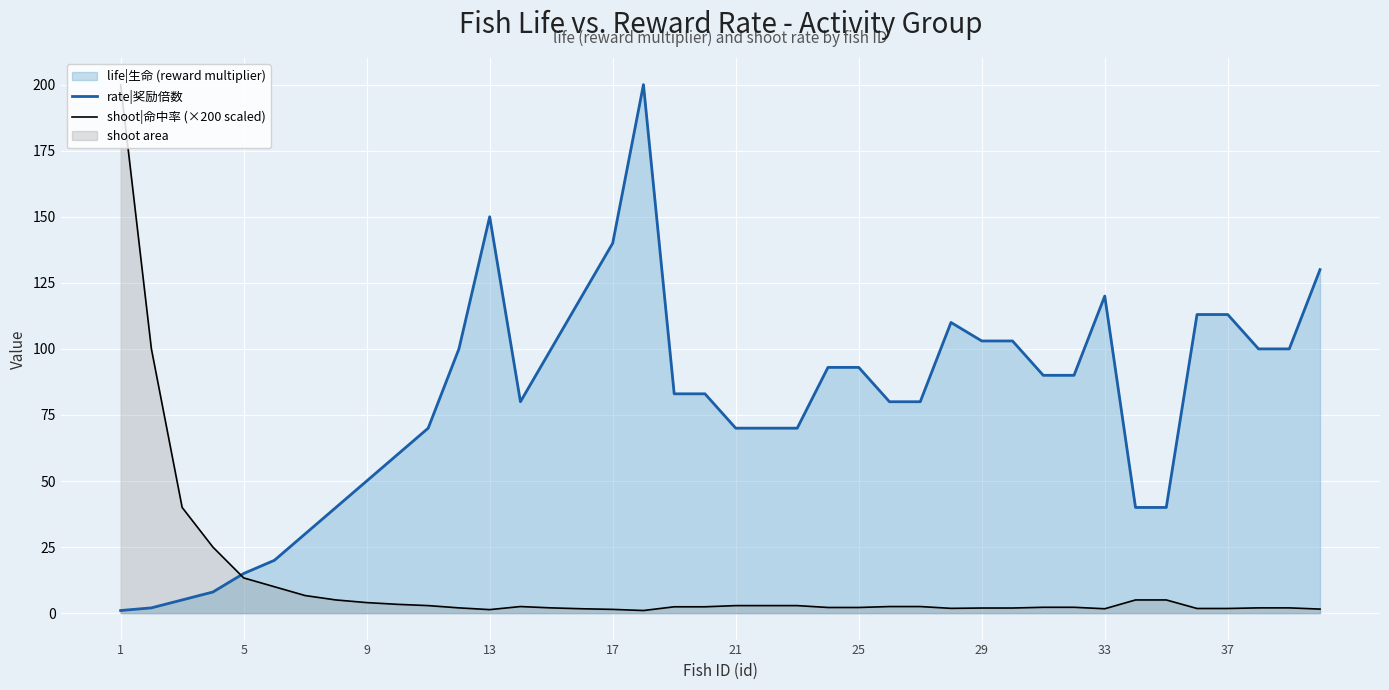

Reading left to right, transcribe all the data shown in this chart.

rate|奖励倍数: 1.0	2.0	5.0	8.0	15.0	20.0	30.0	40.0	50.0	60.0	70.0	100.0	150.0	80.0	100.0	120.0	140.0	200.0	83.0	83.0	70.0	70.0	70.0	93.0	93.0	80.0	80.0	110.0	103.0	103.0	90.0	90.0	120.0	40.0	40.0	113.0	113.0	100.0	100.0	130.0
shoot|命中率 (×200 scaled): 200.0	100.0	40.0	25.0	13.3	10.0	6.7	5.0	4.0	3.3	2.9	2.0	1.3	2.5	2.0	1.7	1.4	1.0	2.4	2.4	2.9	2.9	2.9	2.1	2.1	2.5	2.5	1.8	1.9	1.9	2.2	2.2	1.7	5.0	5.0	1.8	1.8	2.0	2.0	1.5